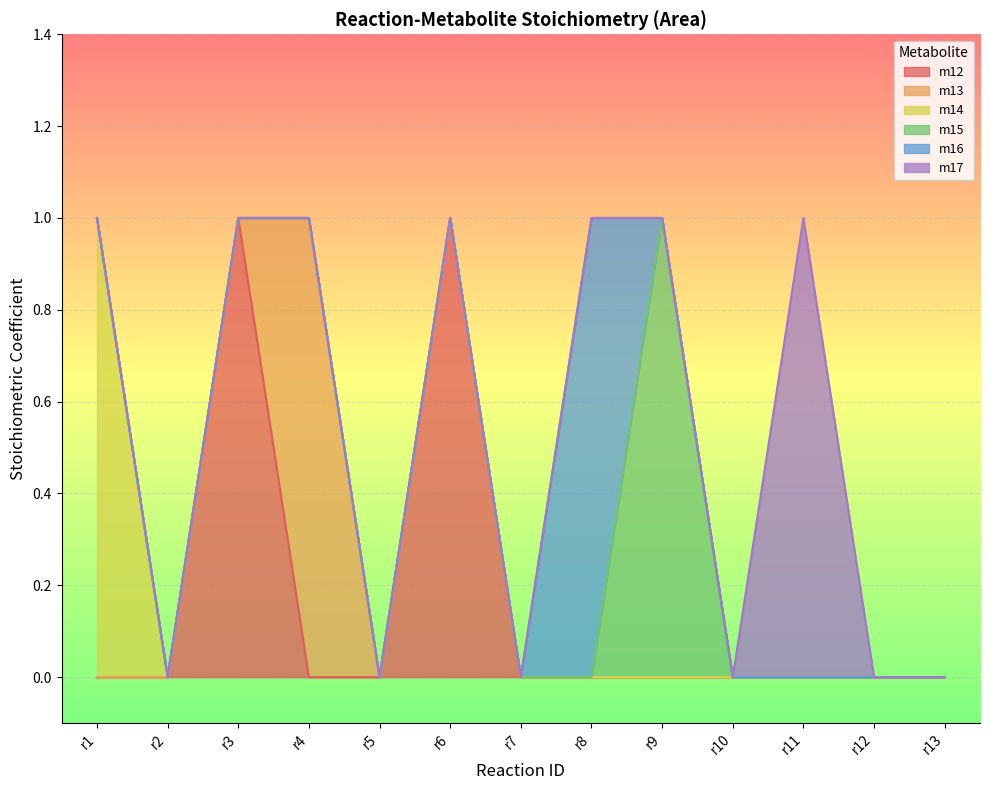

How many m12 values are between 0 and 1?

13